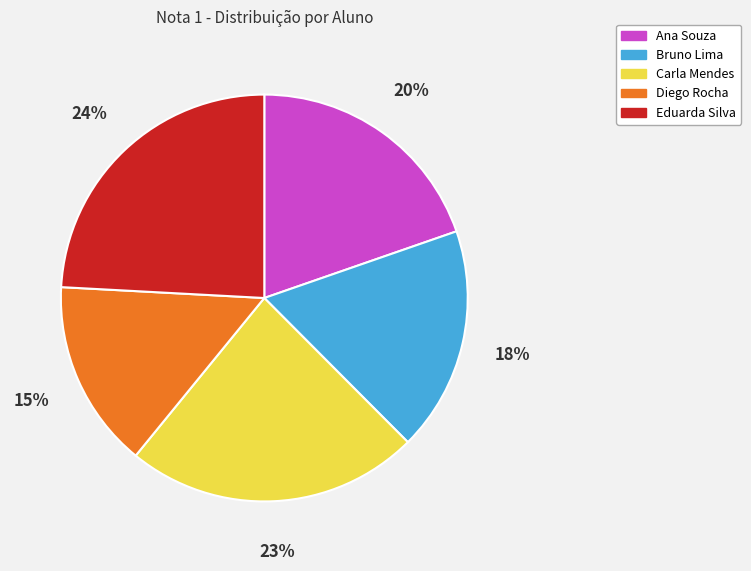

Between Bruno Lima and Ana Souza, which is larger?

Ana Souza